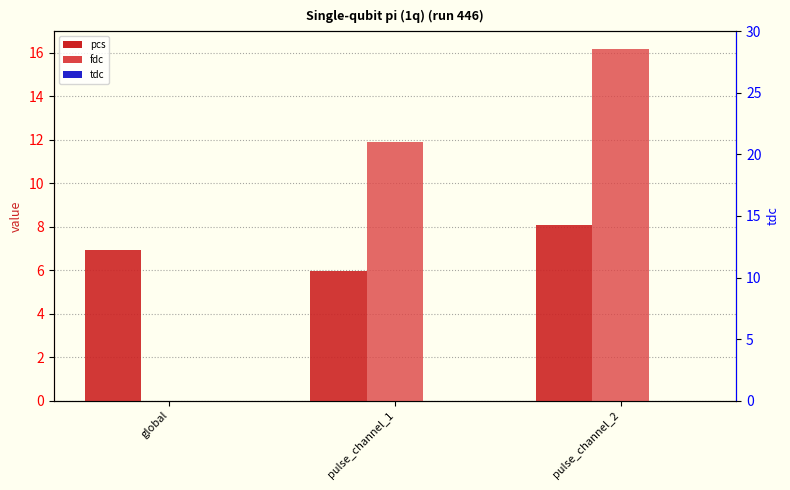

List the series in order of their overall mean, lowest first.

tdc, pcs, fdc